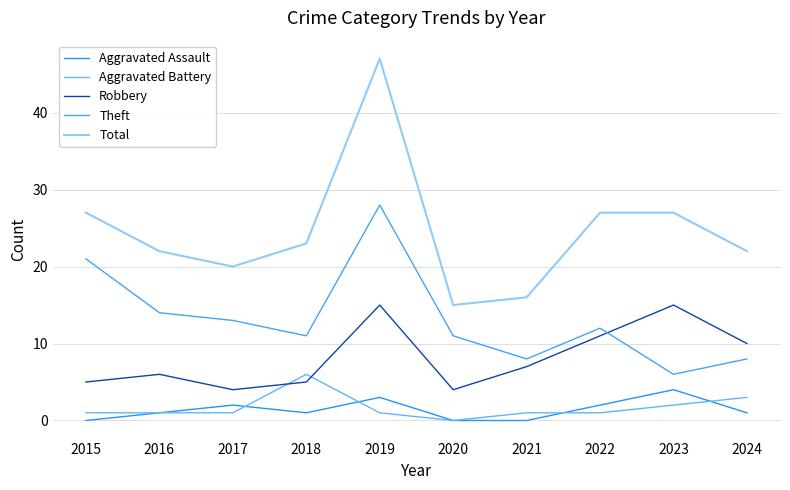

What is the maximum value shown in the chart?

47